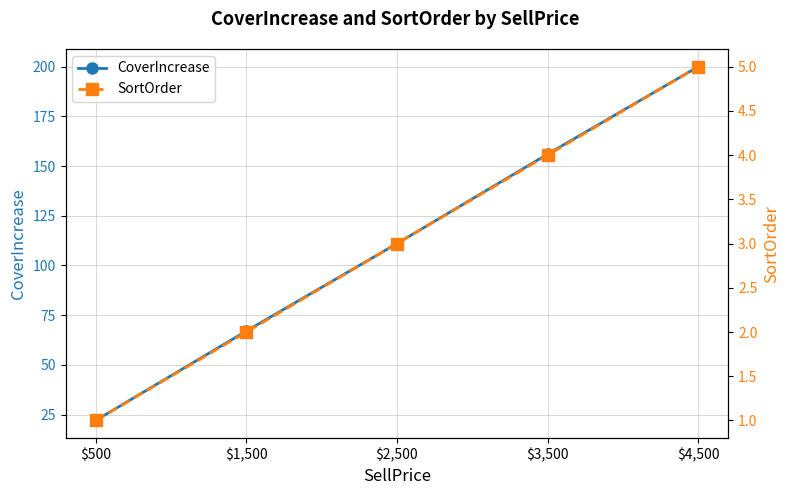

The value of SortOrder at $2,500 is 1. True or false?

False